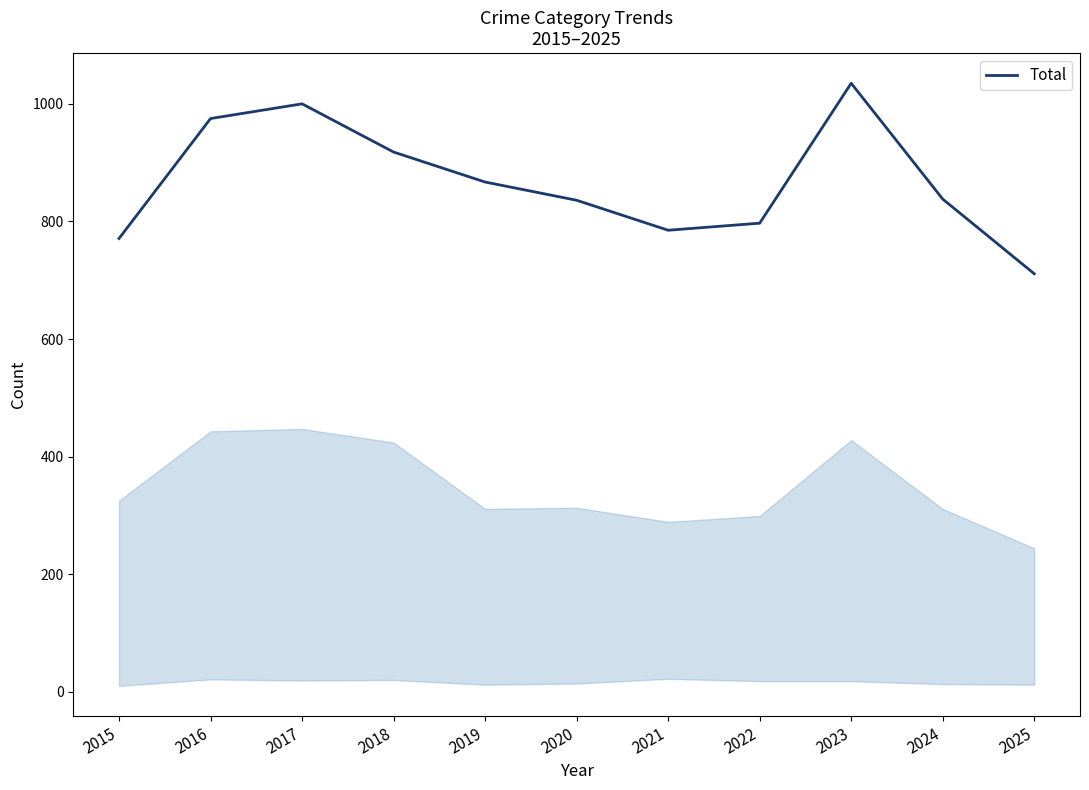

At which category does the chart reach its peak across all series?

2023